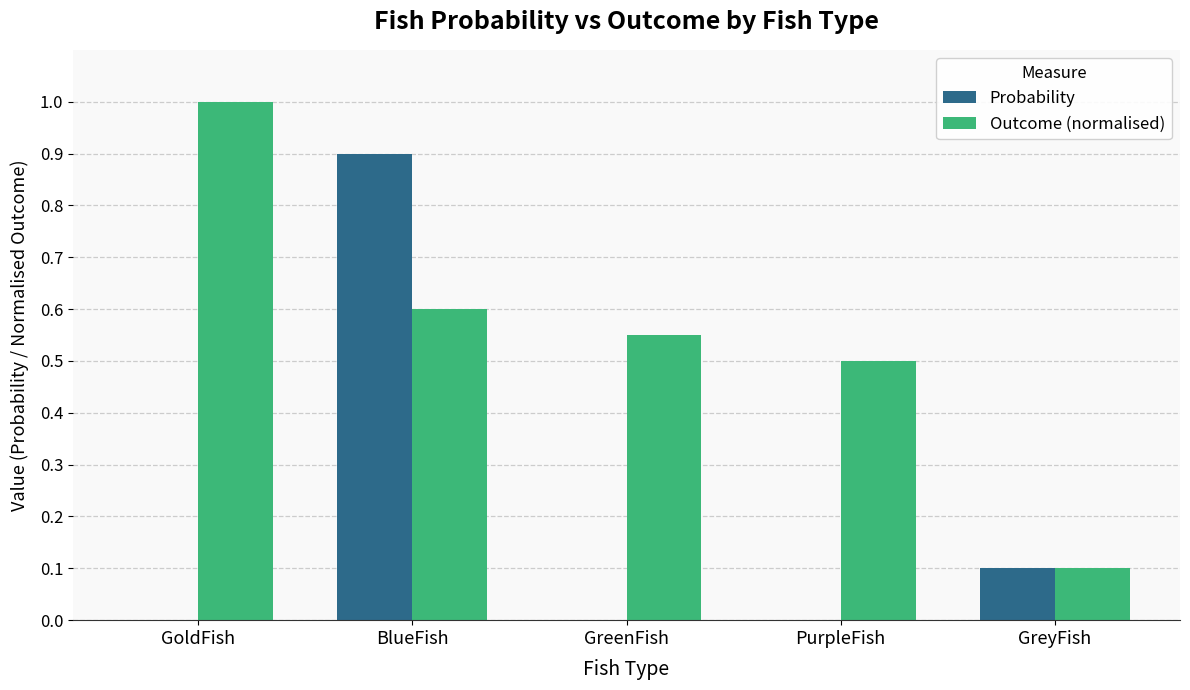

Is the value of Probability at PurpleFish greater than the value of Outcome (normalised) at PurpleFish?

No